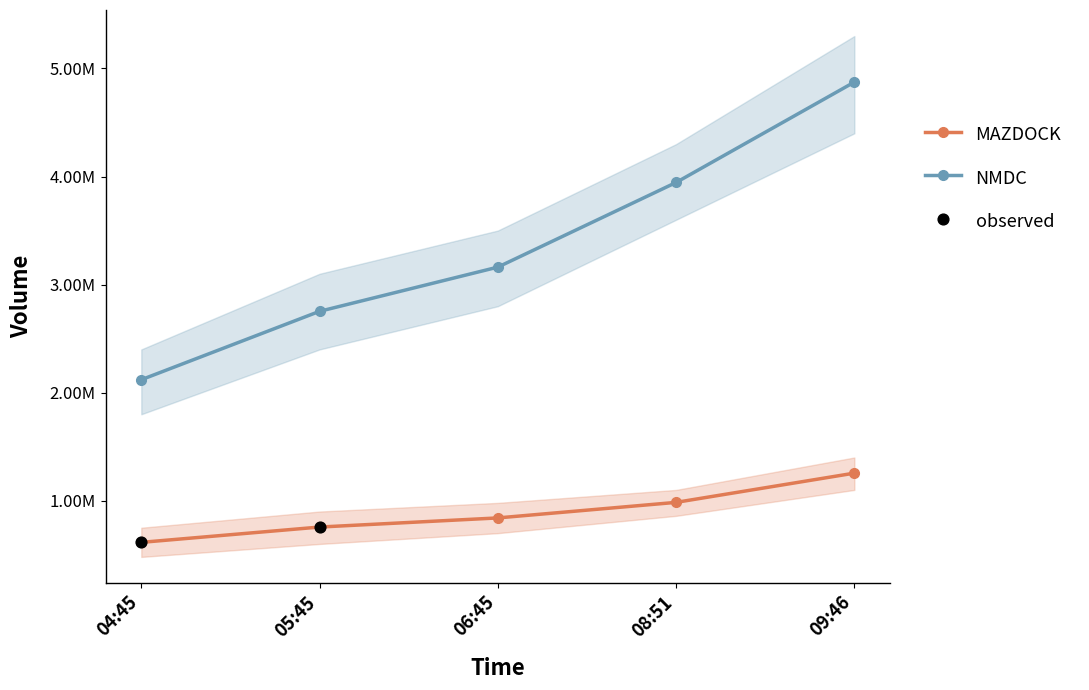

At how many categories does at least one series exceed 1054850?

5